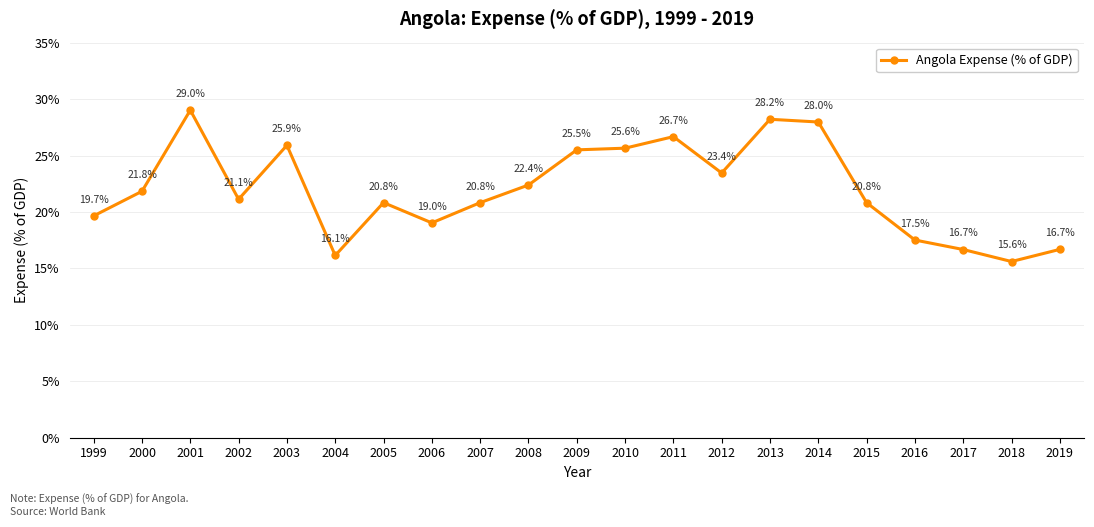

True or false: the data has more than 2 interior local peaks.

True